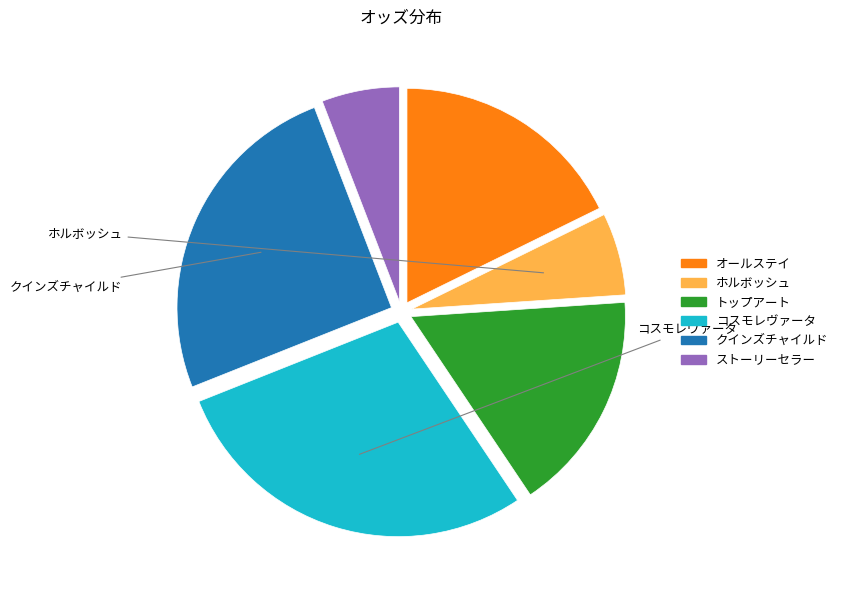

What is the largest slice in the pie chart?

コスモレヴァータ